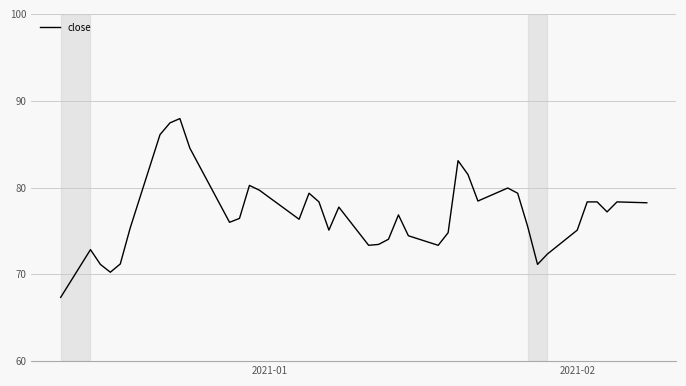

What is the smallest value displayed?

67.3